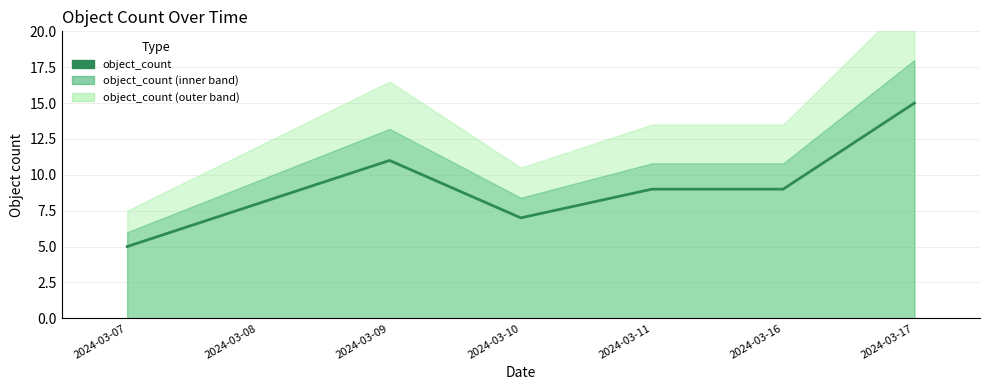

How many points are higher than both their immediate neighbors (excluding endpoints)?

1